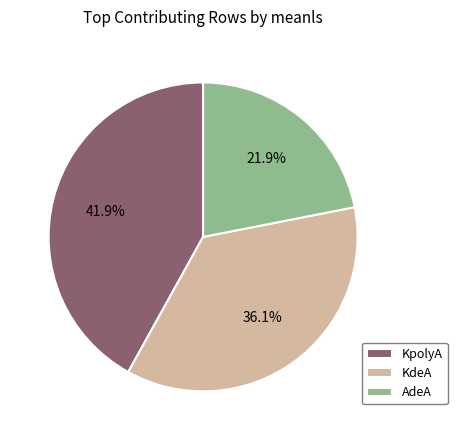

What percentage is the KdeA slice, to the nearest percent?

36%